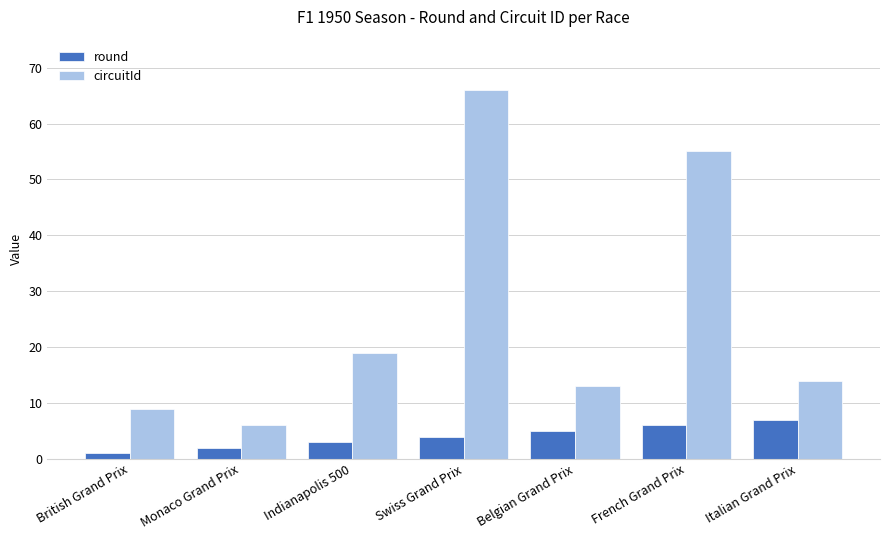

Between Indianapolis 500 and Belgian Grand Prix, which series saw the biggest shift?

circuitId